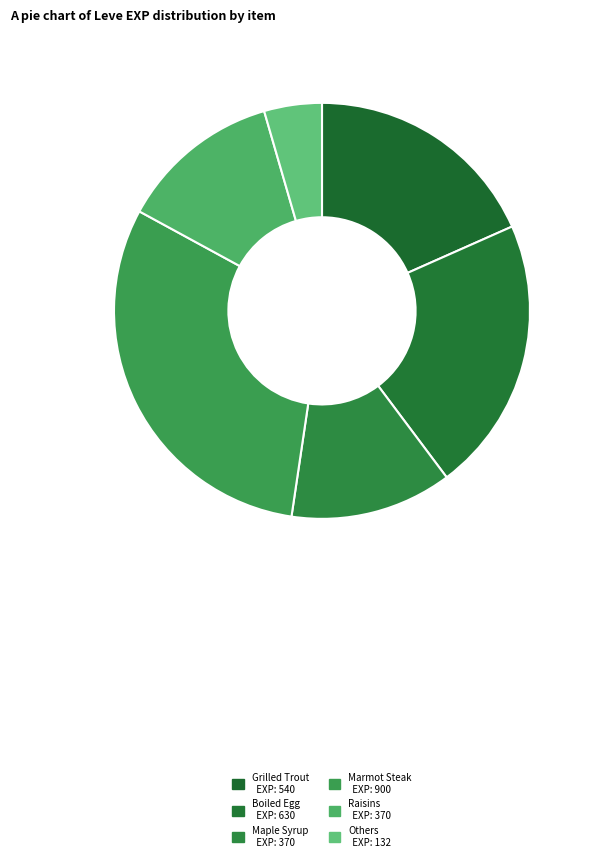

How many segments does this pie chart have?

6